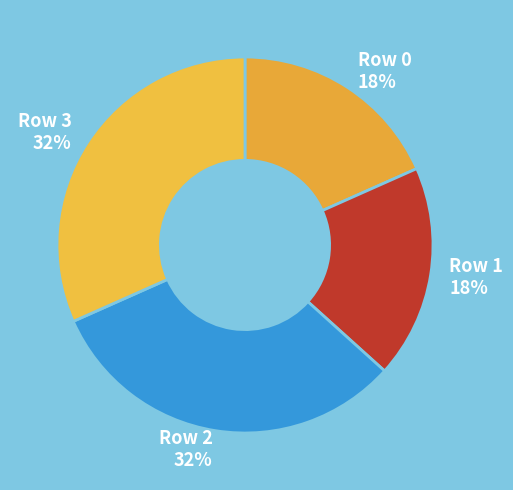

To the nearest percent, what portion does Row 0 represent?

18%